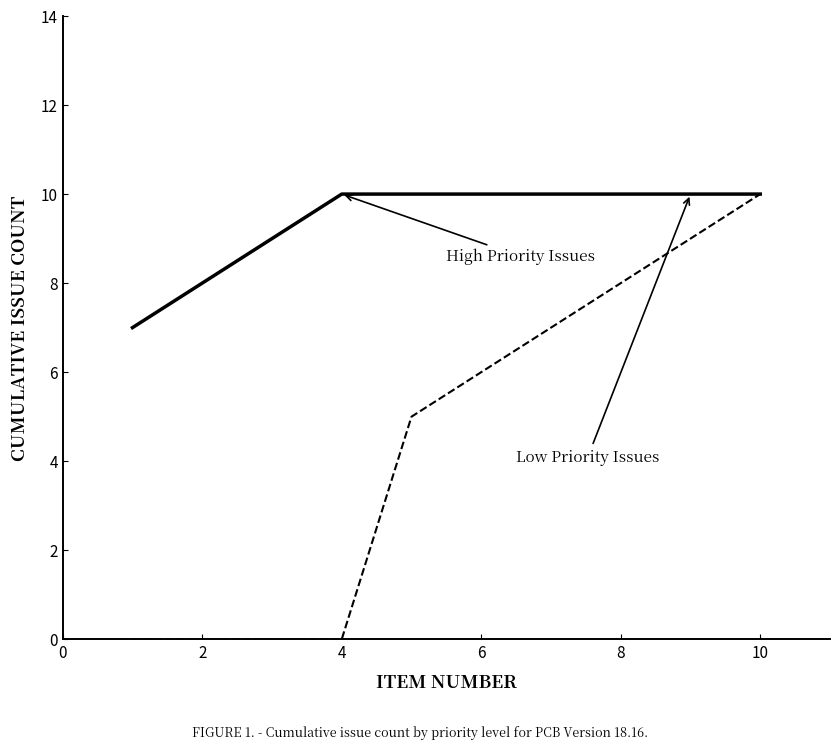

What is the greatest value displayed?

10